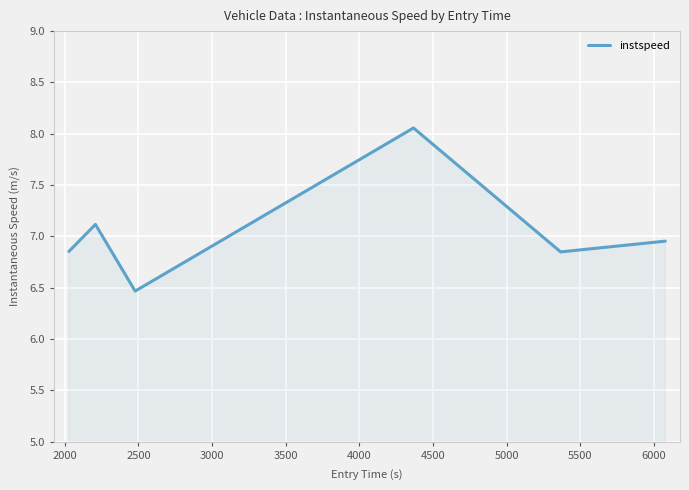

How many interior local peaks (higher than both neighbors) does the data have?

2